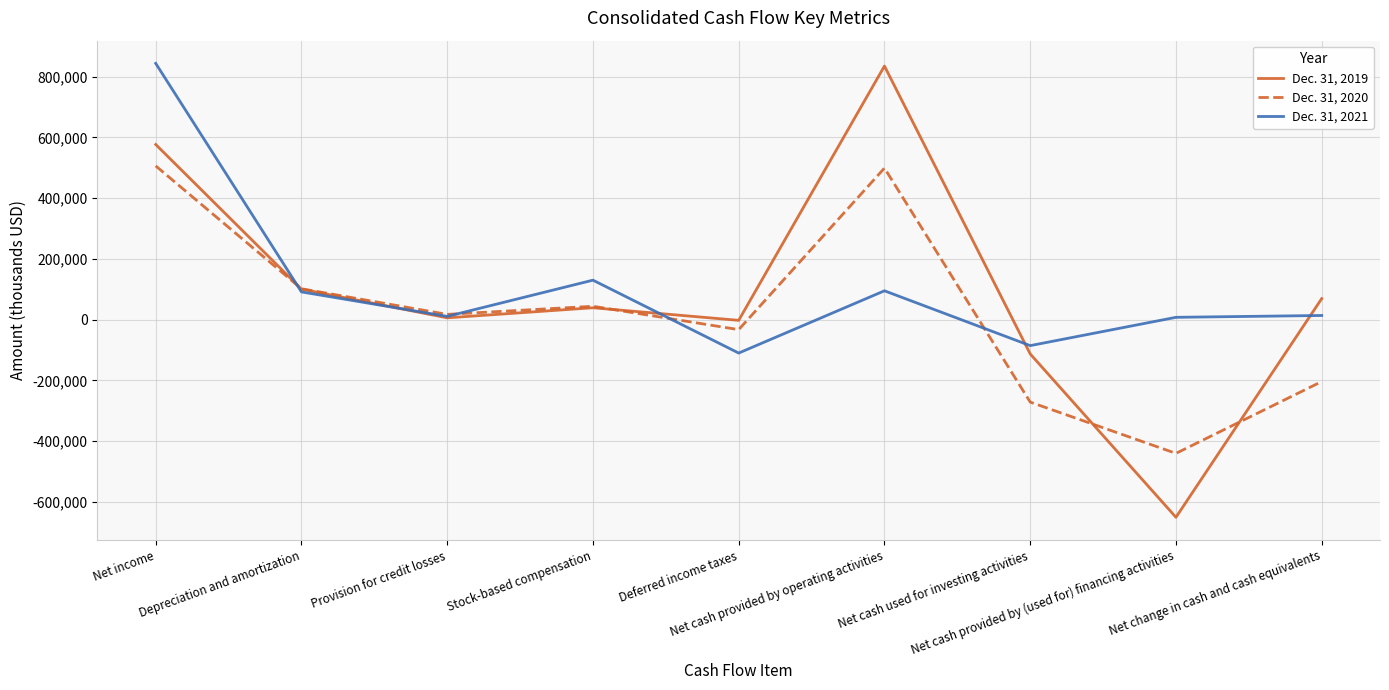

Rank the series by their maximum value, from lowest to highest.

Dec. 31, 2020, Dec. 31, 2019, Dec. 31, 2021